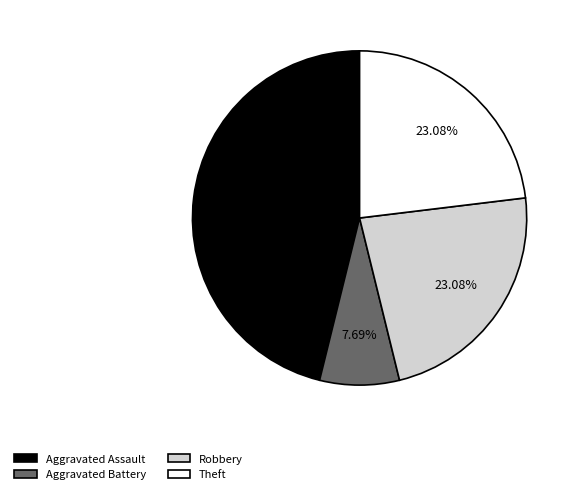

True or false: Aggravated Battery accounts for 1% of the total.

False